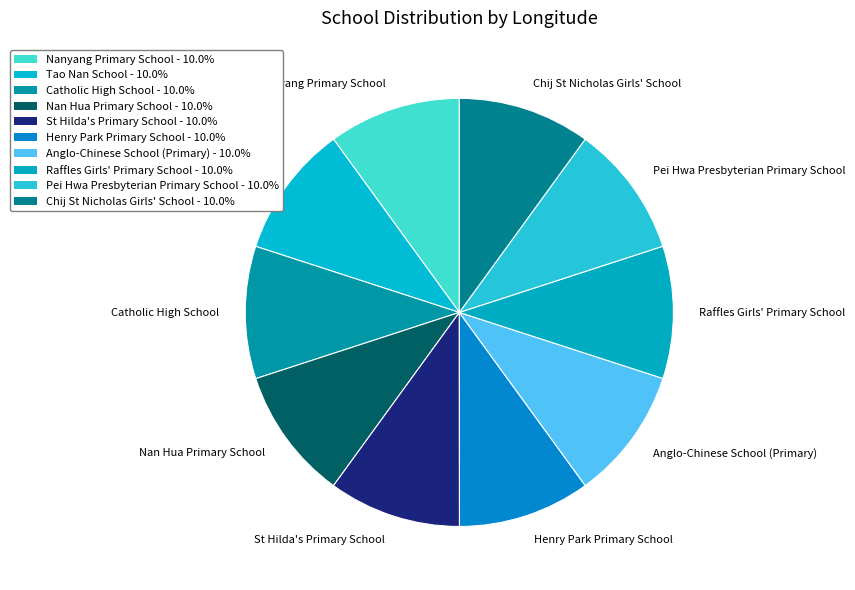

Approximately how many times larger is the value at Nanyang Primary School compared to Catholic High School?

1.0